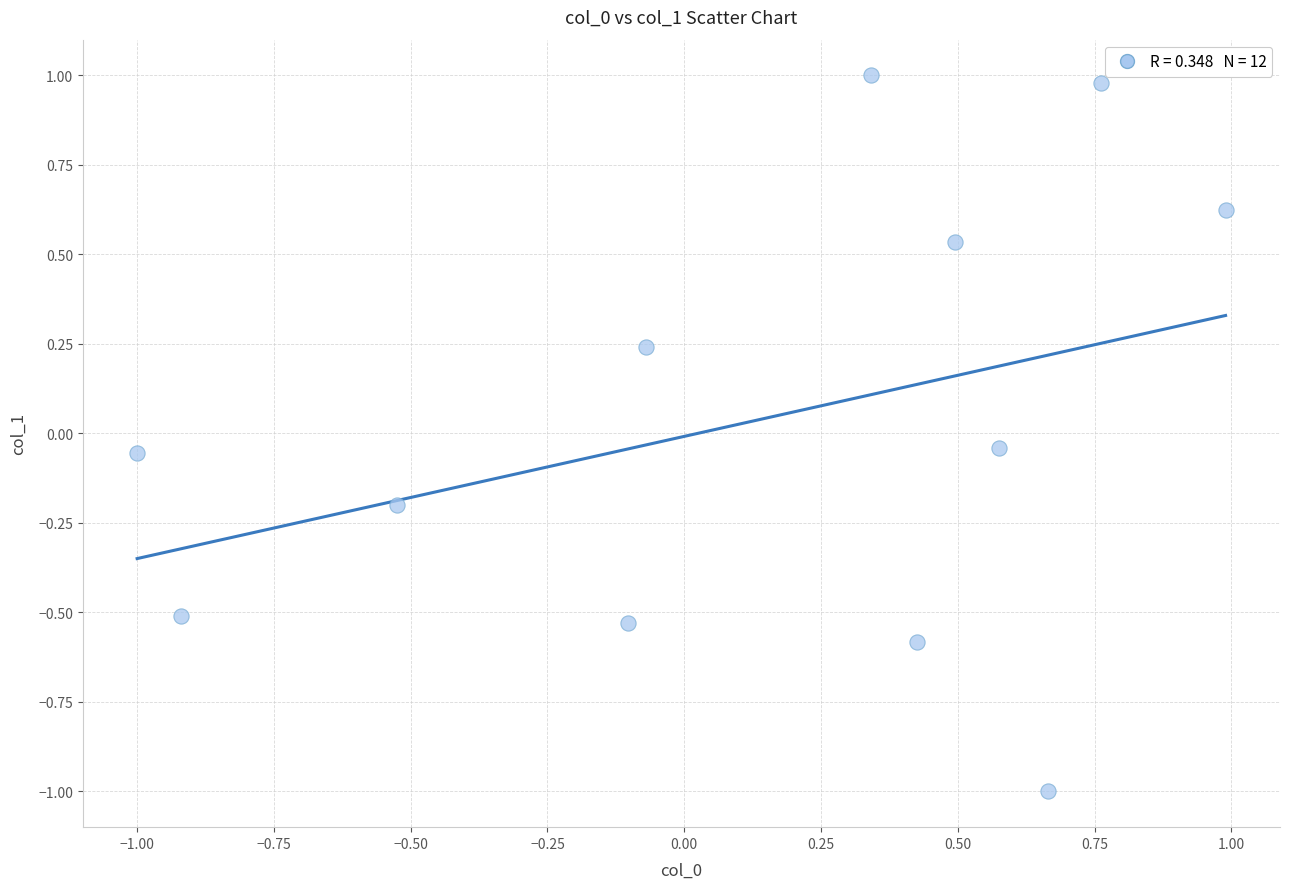

What is the range of Y values (max minus min)?

2.0